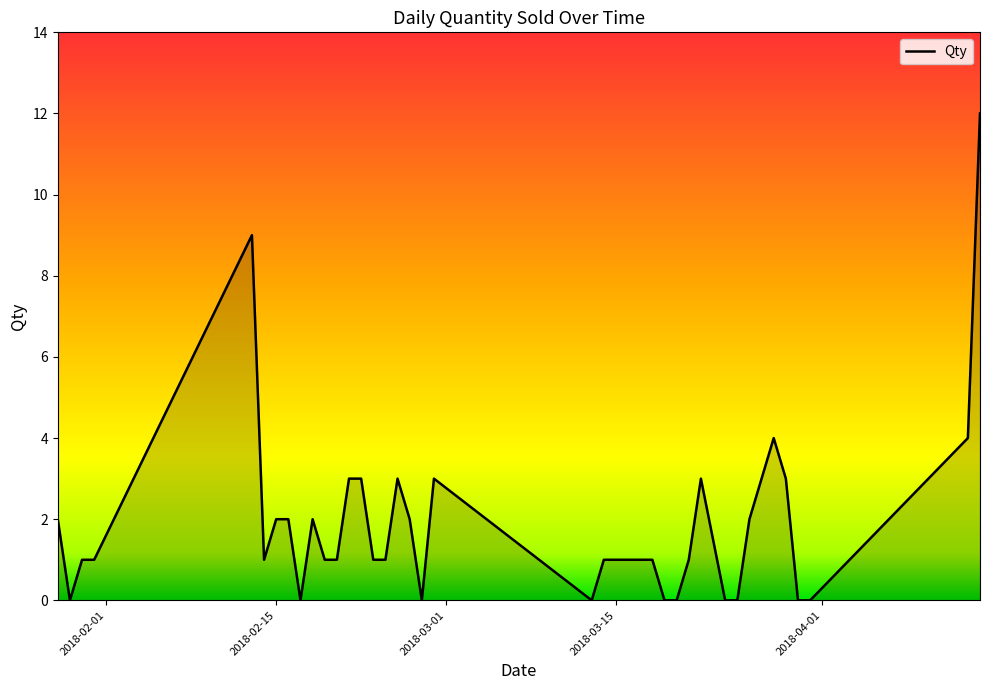

What is the difference between the maximum and minimum values?

12